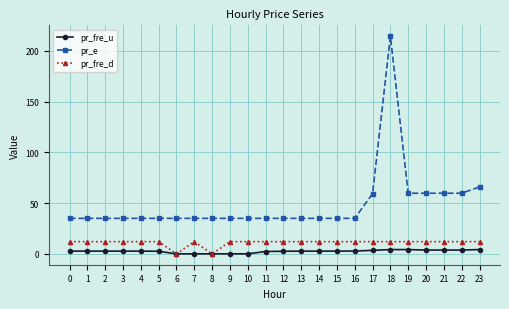

The value of pr_fre_d at 18 is 12.0. True or false?

True